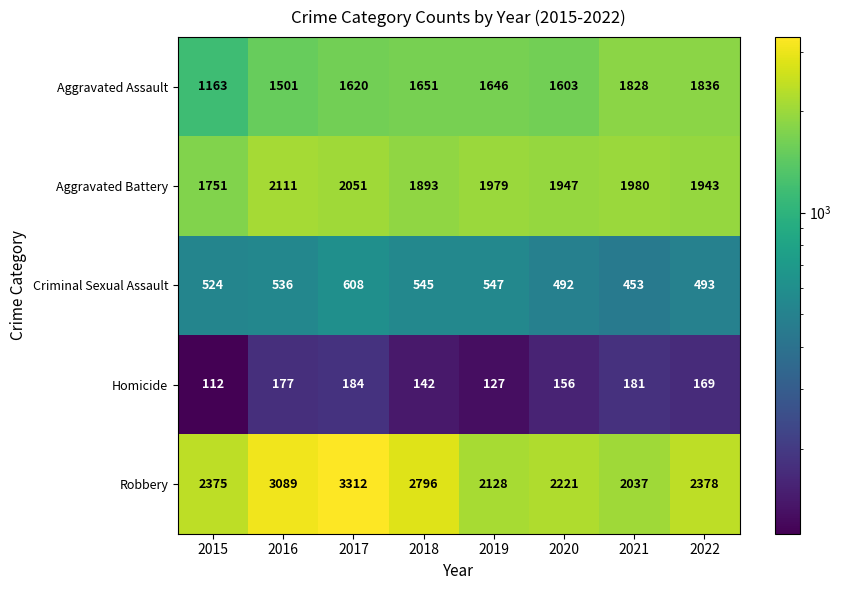

Rank the series by their maximum value, from highest to lowest.

Robbery, Aggravated Battery, Aggravated Assault, Criminal Sexual Assault, Homicide